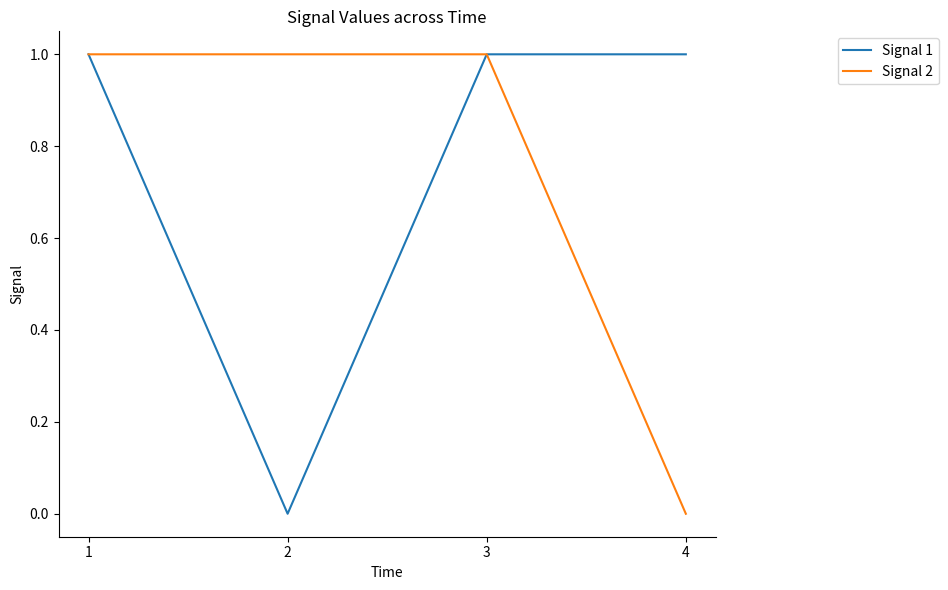

What is the sum of the Signal 2 values at 4 and 3?

1